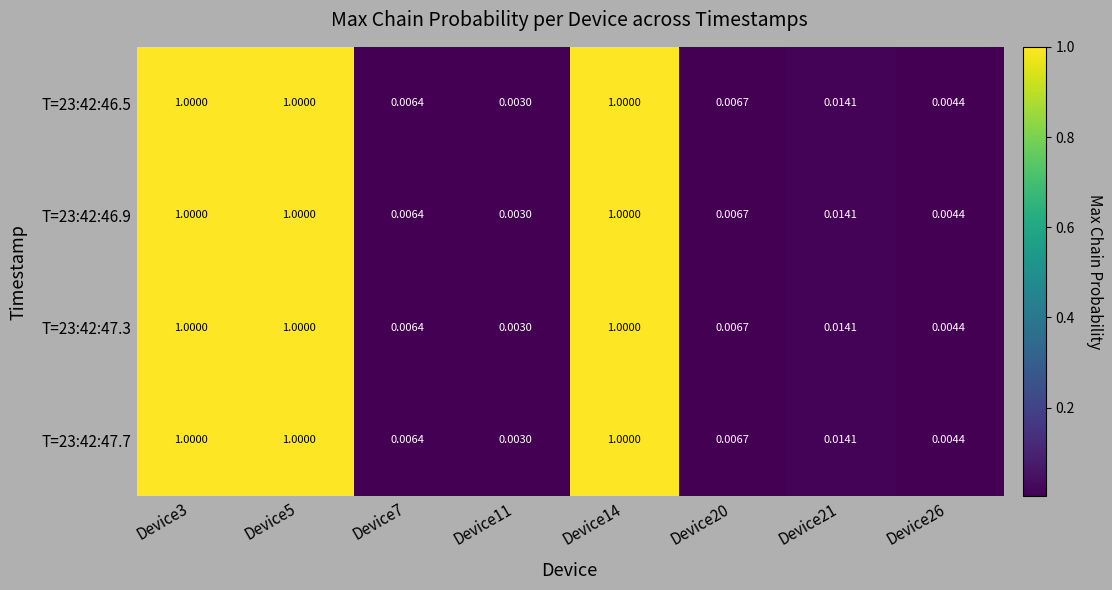

Which series has the largest range (max minus min)?

T=23:42:46.5